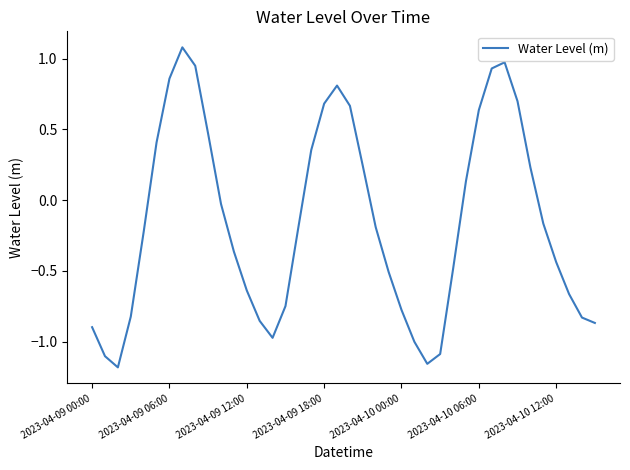

What is the maximum value shown in the chart?

1.1